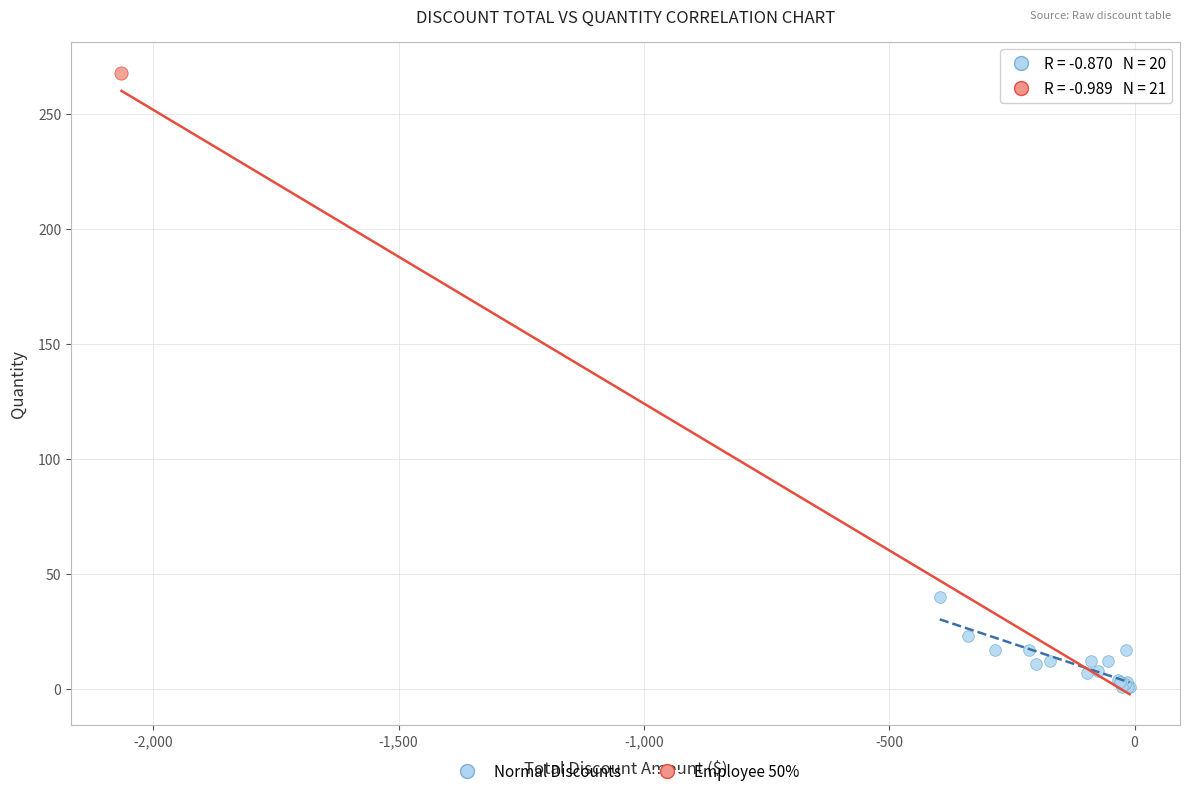

What are all the series names shown in the legend?

Normal Discounts, Employee 50%